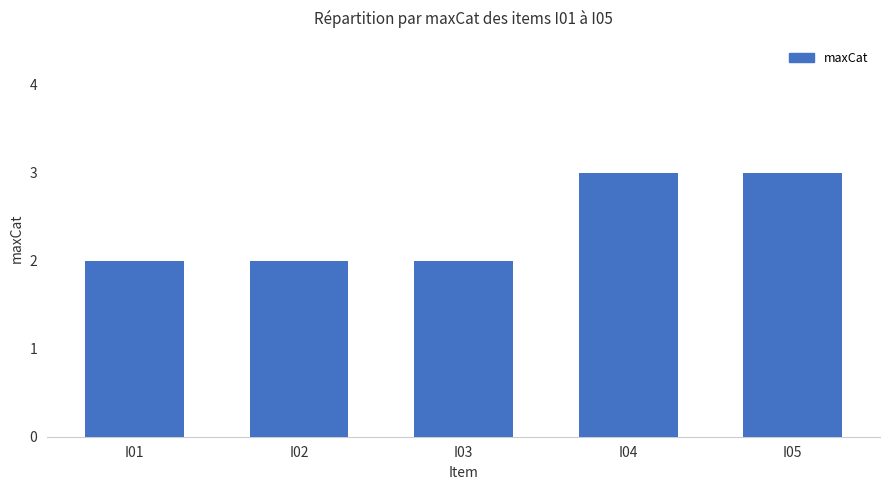

Reading left to right, transcribe all the data shown in this chart.

2	2	2	3	3